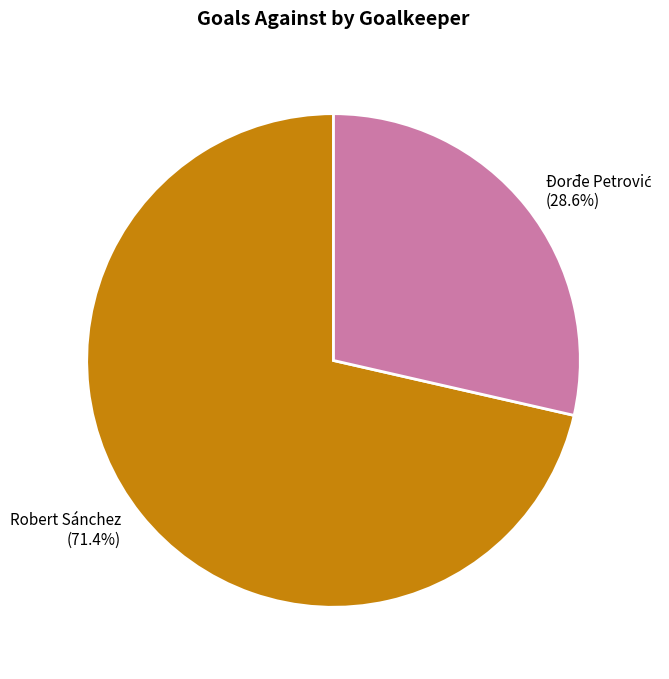

Is Robert Sánchez the majority of the pie?

Yes